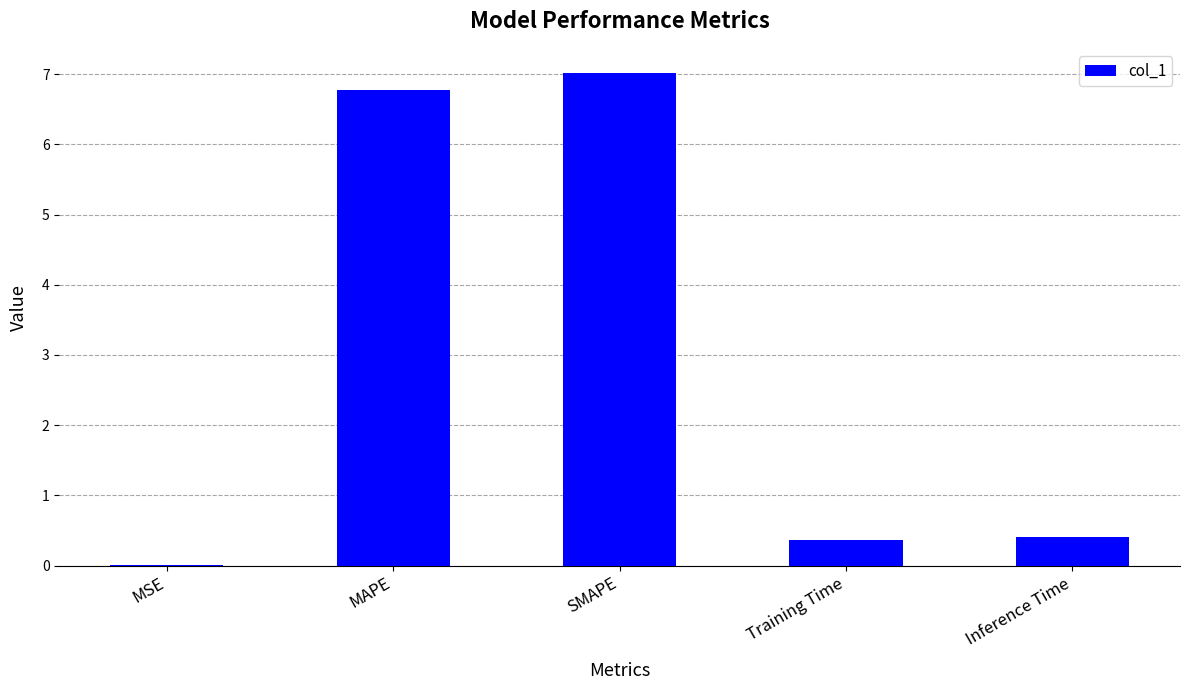

Is it true that the value at MAPE is 6.8?

True